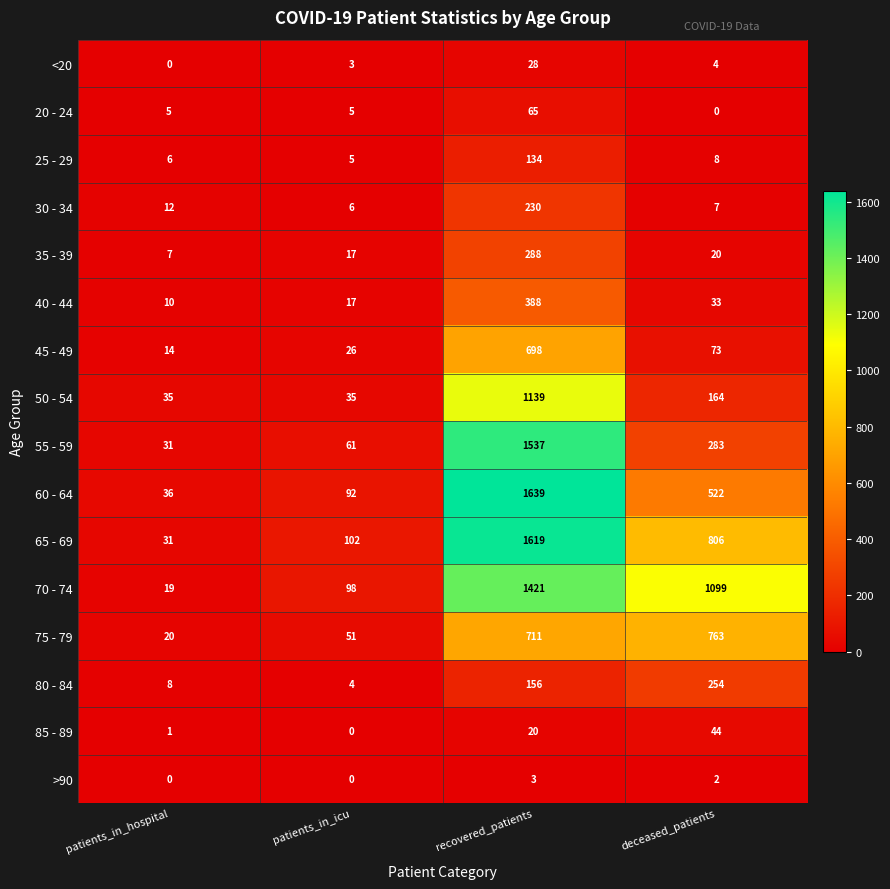

Count the number of data series in this chart.

16